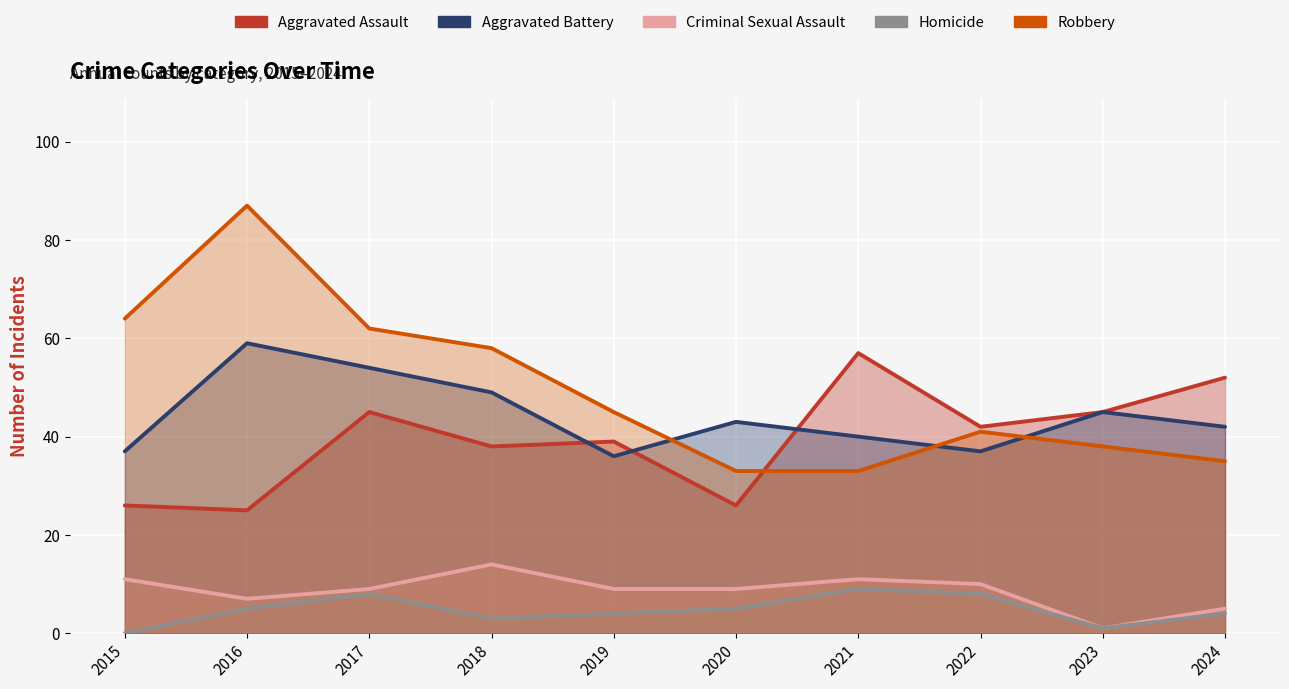

Where does the Homicide series first go above 5?

2017